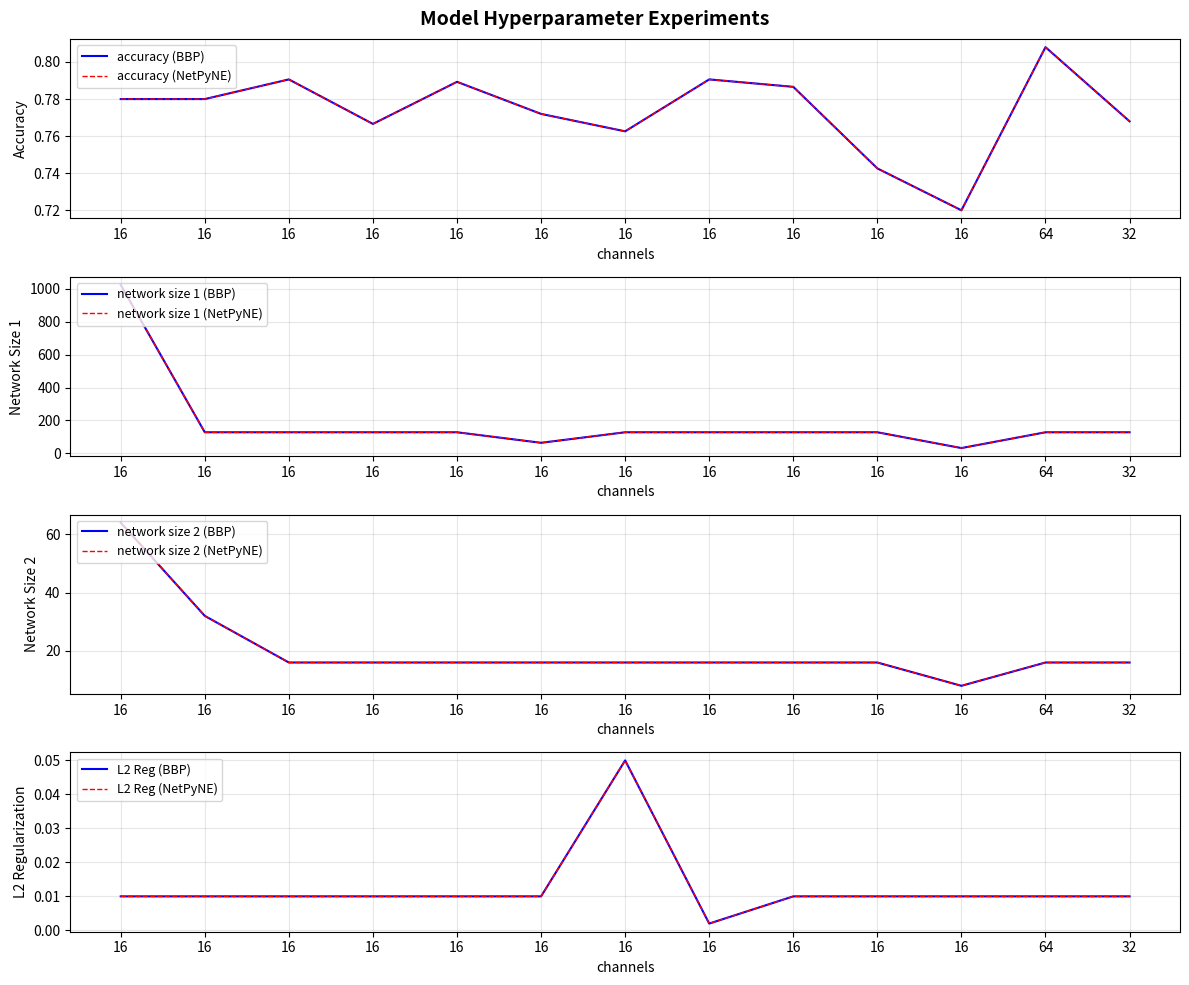

The network size 1 series shows 128.0 at 16. True or false?

True